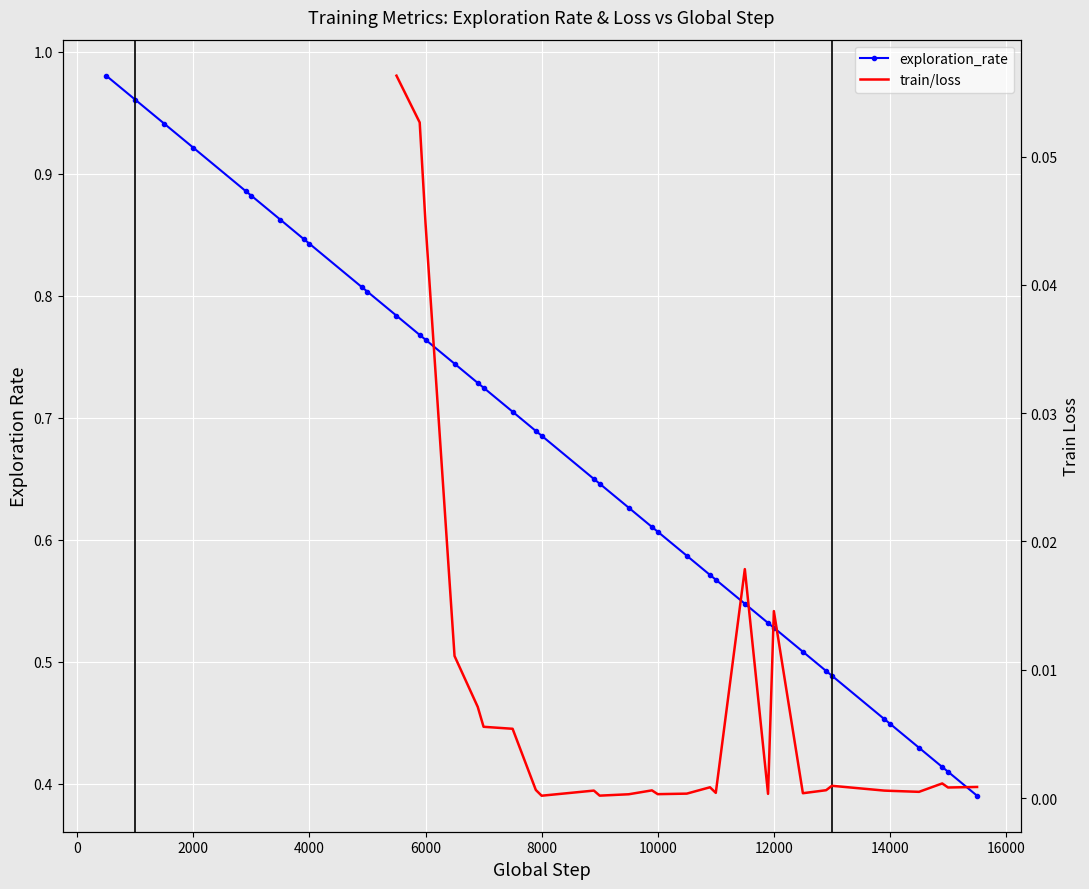

What is the difference between the maximum and minimum values?

0.6